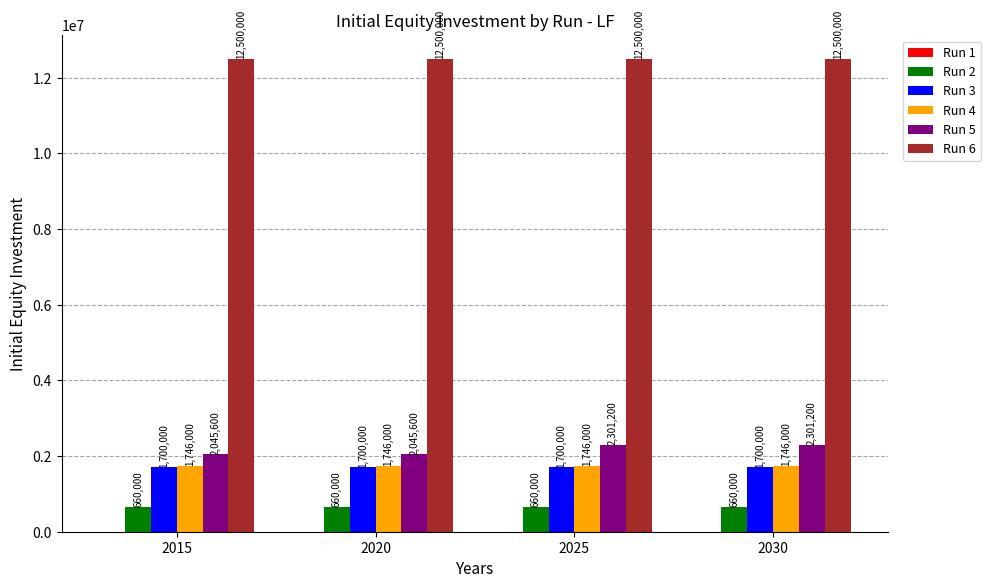

Which series changed the most between 2020 and 2025?

Run 5